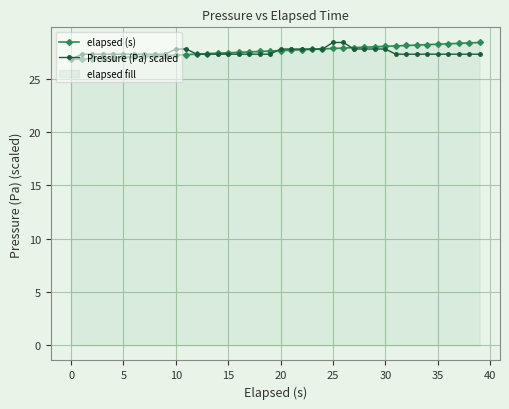

The value of elapsed (s) at 30 is 28.0. True or false?

True